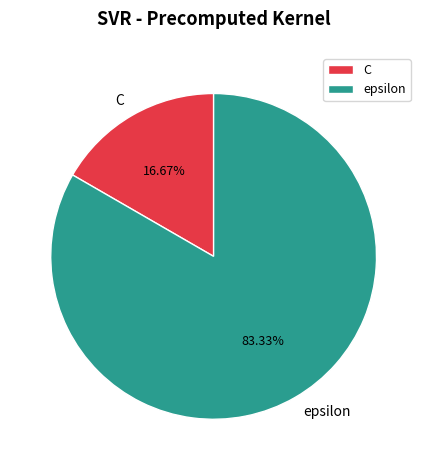

Rank the categories by value from lowest to highest.

C, epsilon